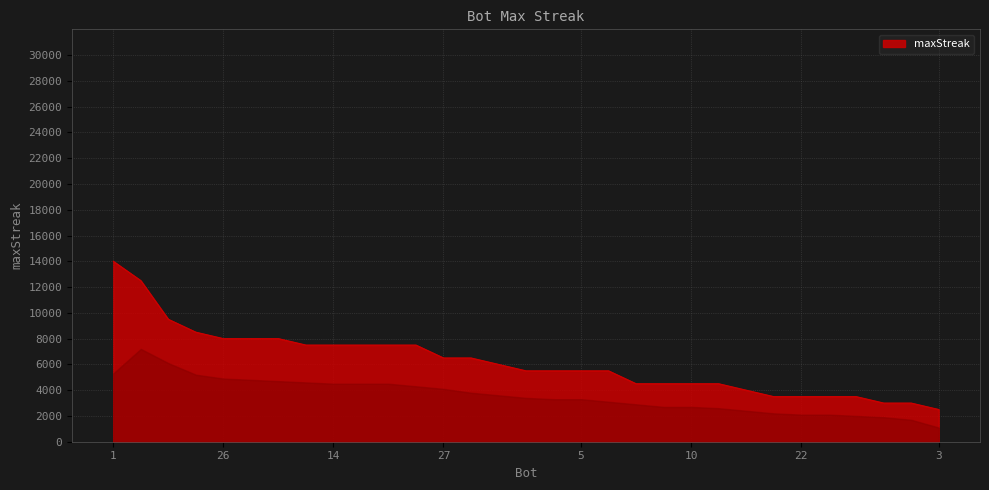

What is the smallest value displayed?

2500